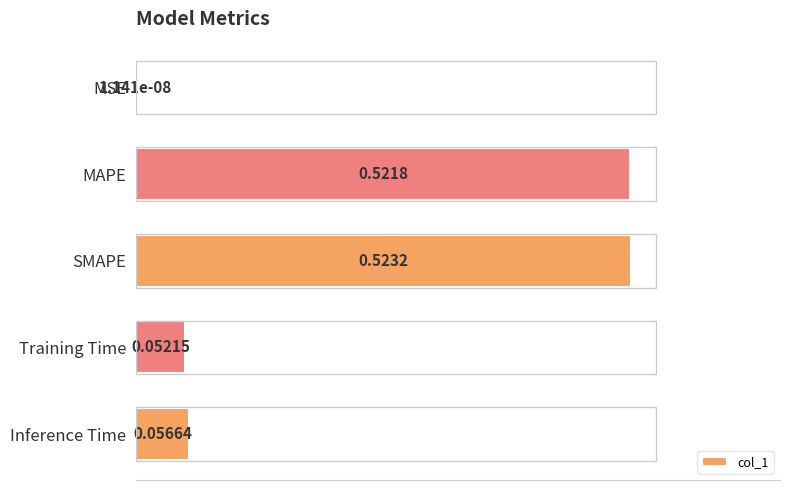

What is the change in value from MSE to MAPE?

+0.5